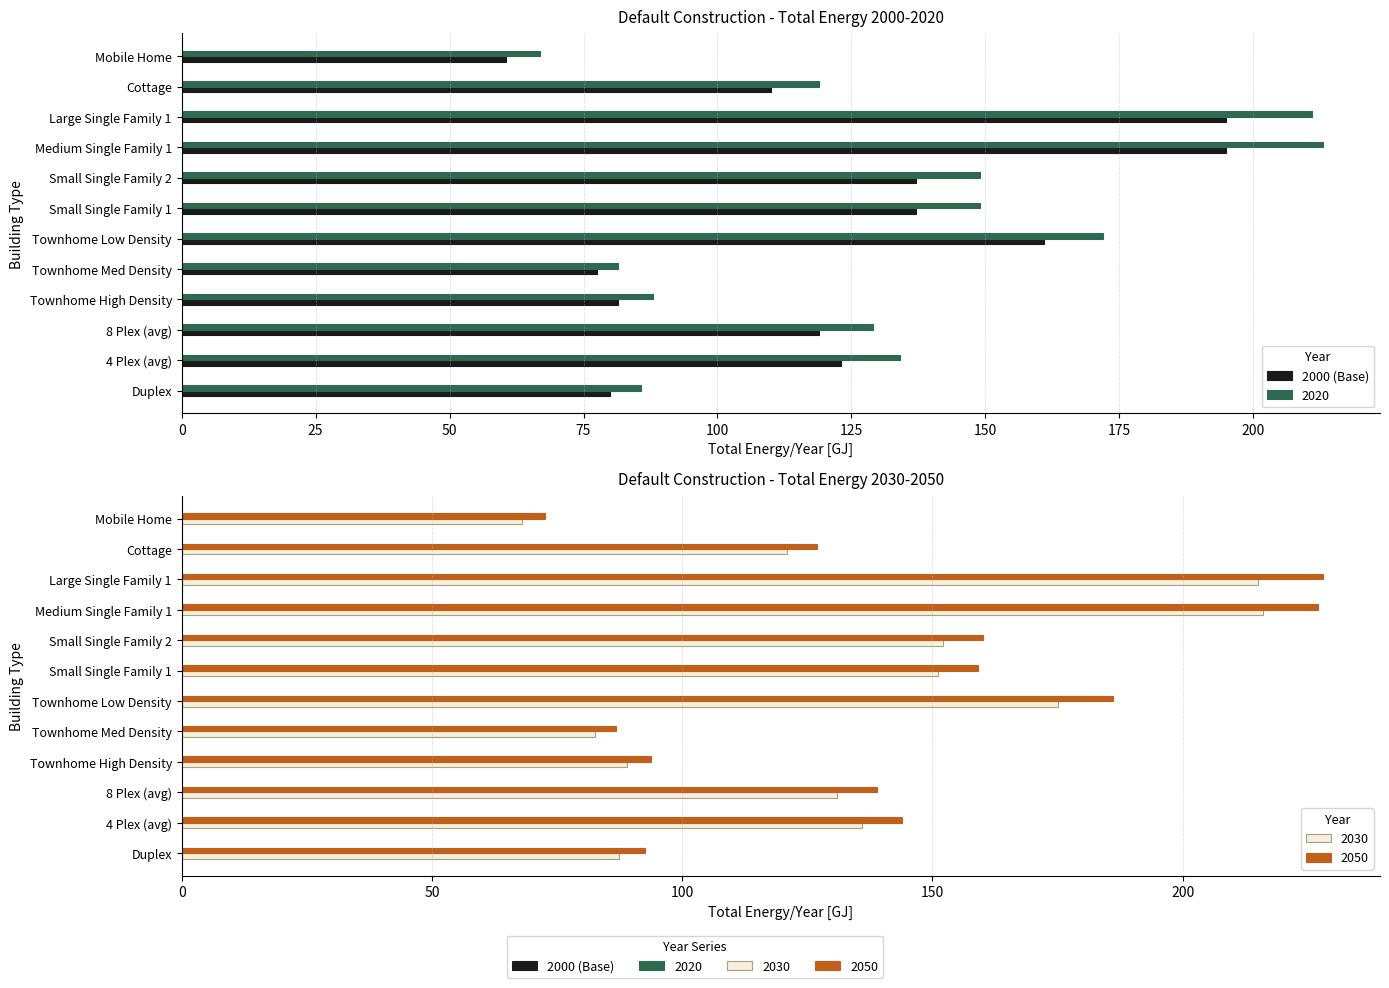

Count the number of categories in the chart.

12